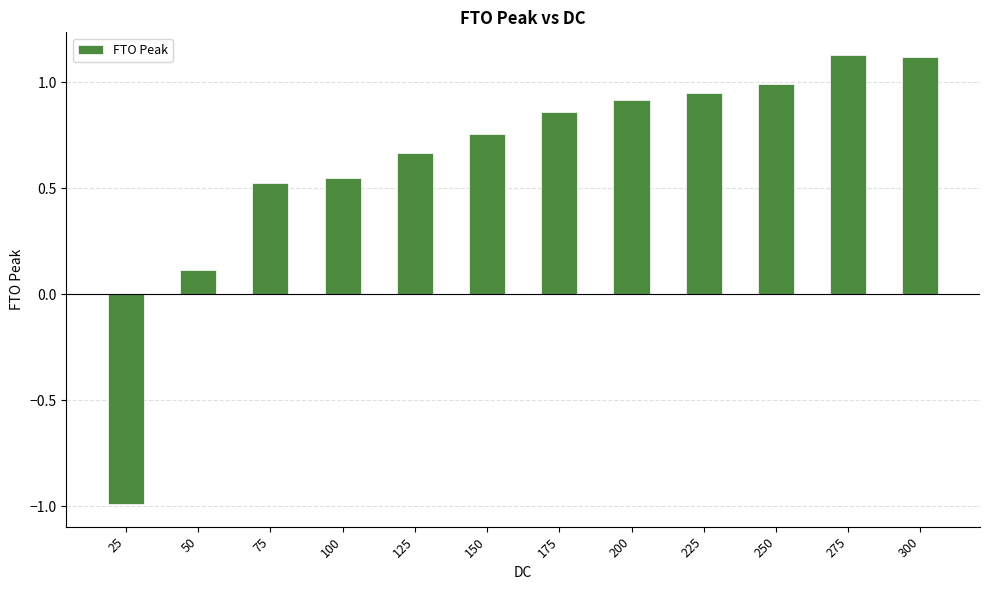

How many positive values are there?

11